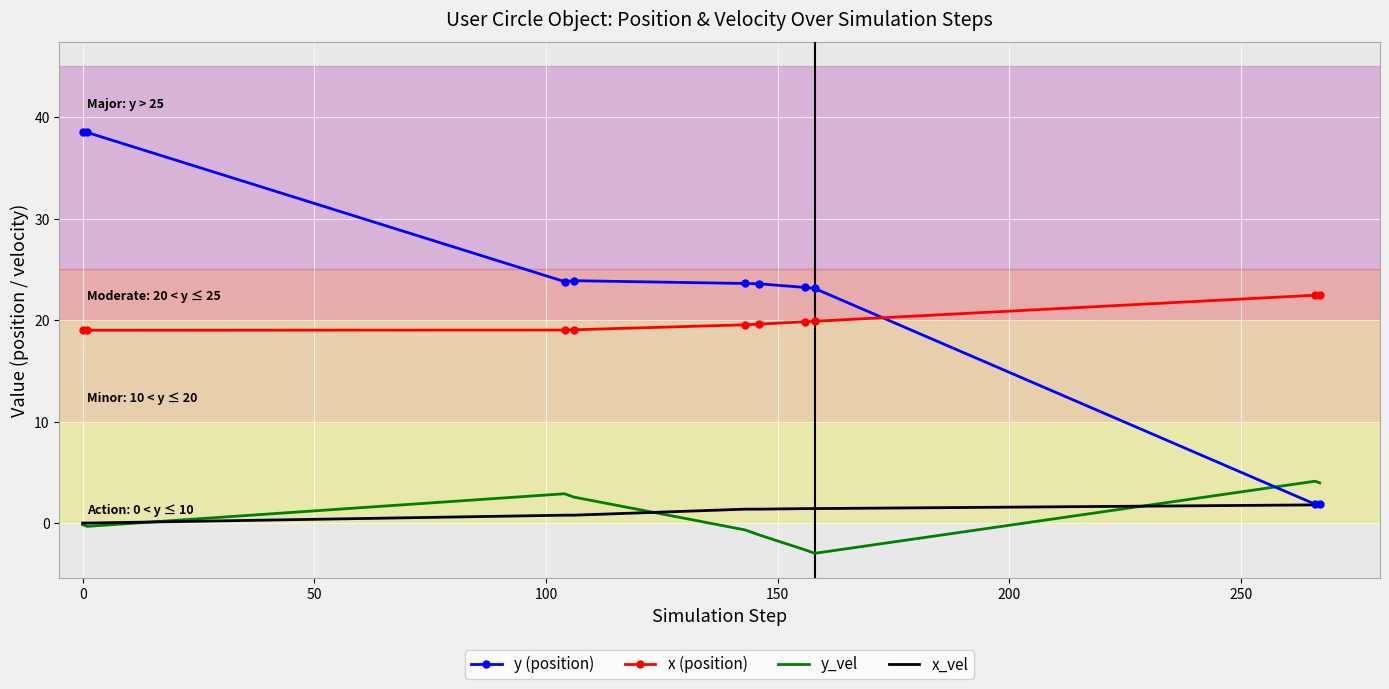

Rank the series by their maximum value, from highest to lowest.

y (position), x (position), y_vel, x_vel